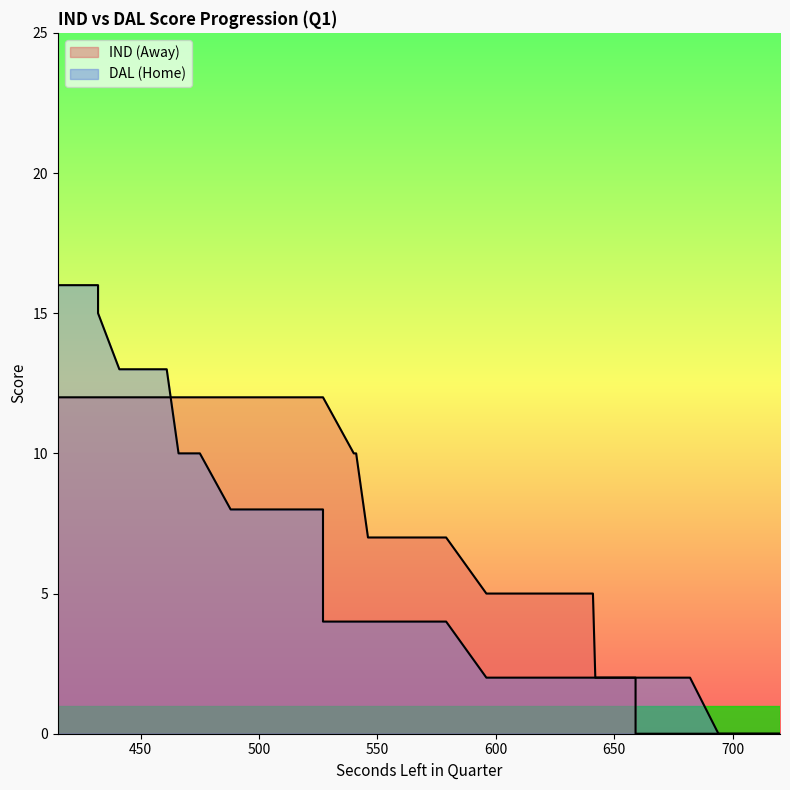

Rank the series by their maximum value, from lowest to highest.

AwayScore, HomeScore